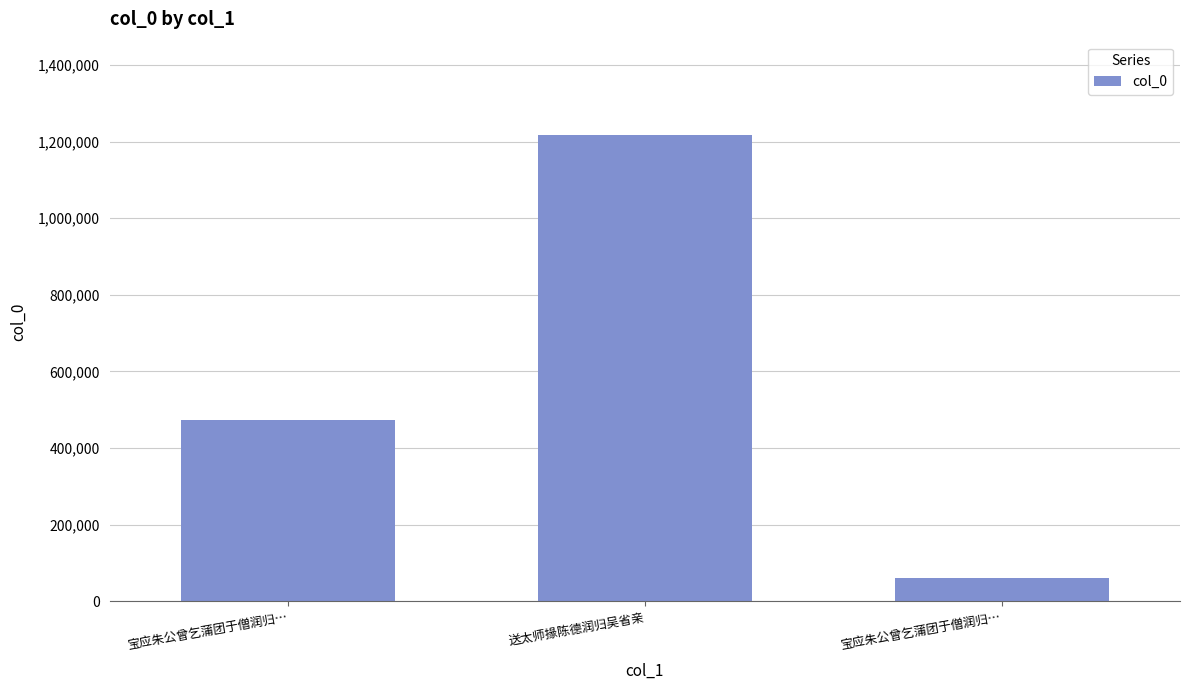

What is the change in value from 宝应朱公曾乞蒲团于僧润归… to 送太师掾陈德润归吴省亲?

+743500